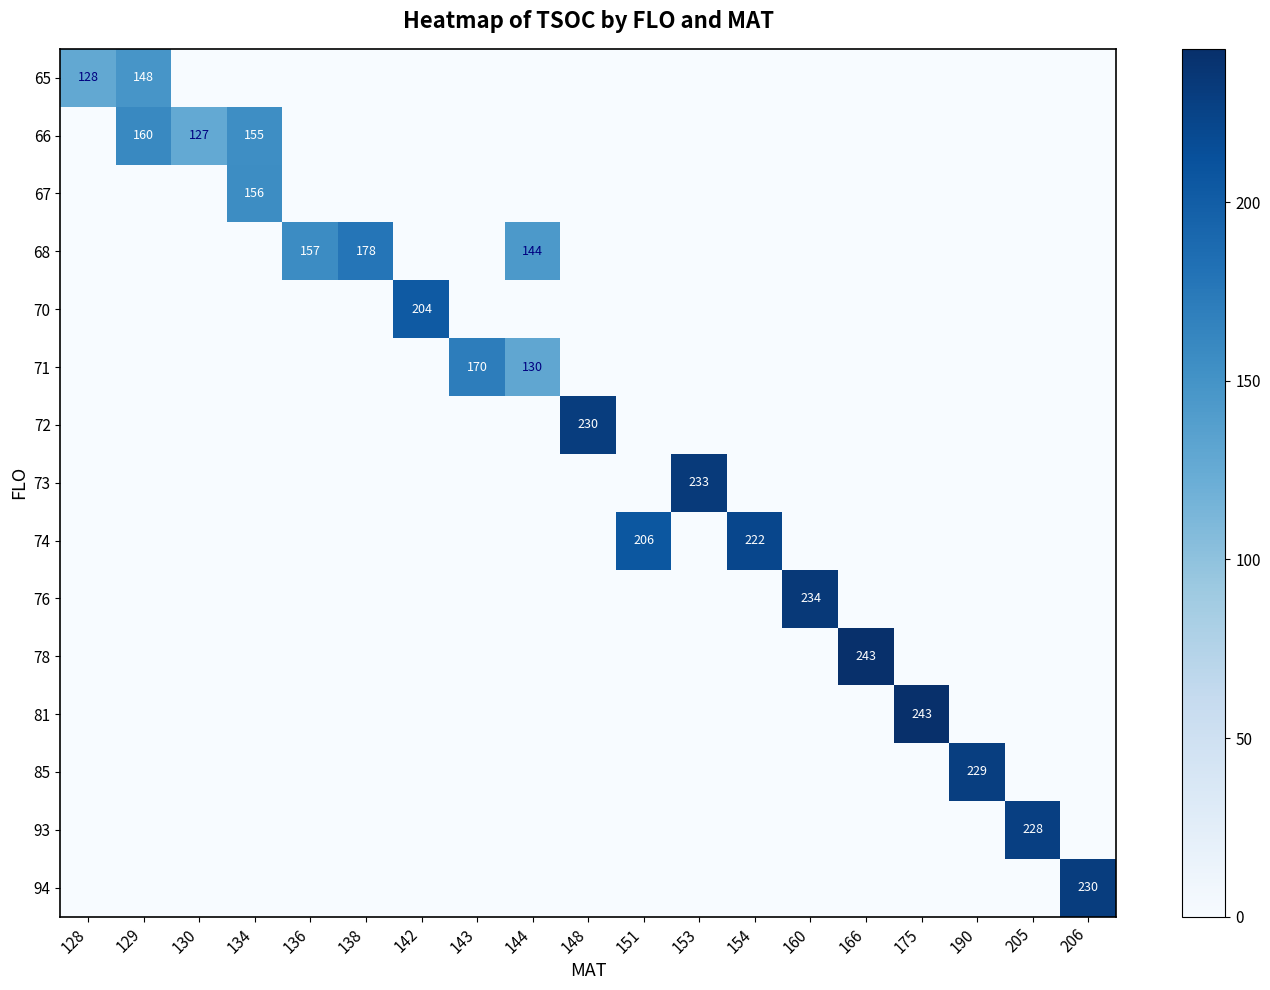

True or false: 65 has a value of 198 at 128.

False